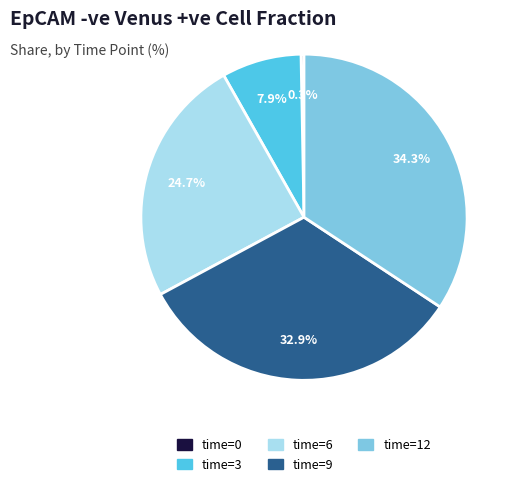

To the nearest percent, what portion does time=6 represent?

25%